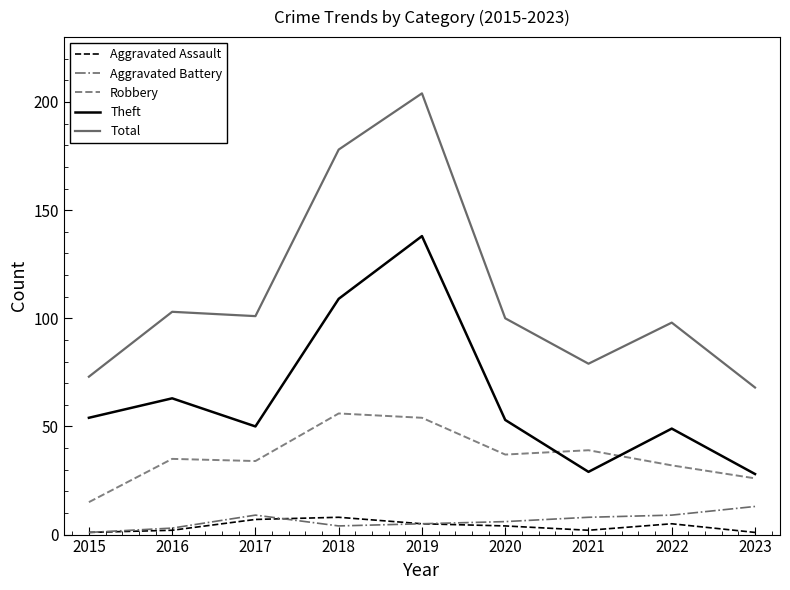

How many values in the Total series are below 100?

4